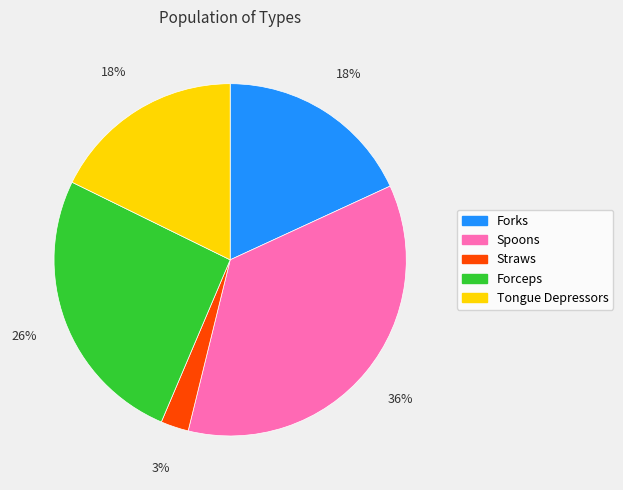

Which slice is the smallest?

Straws